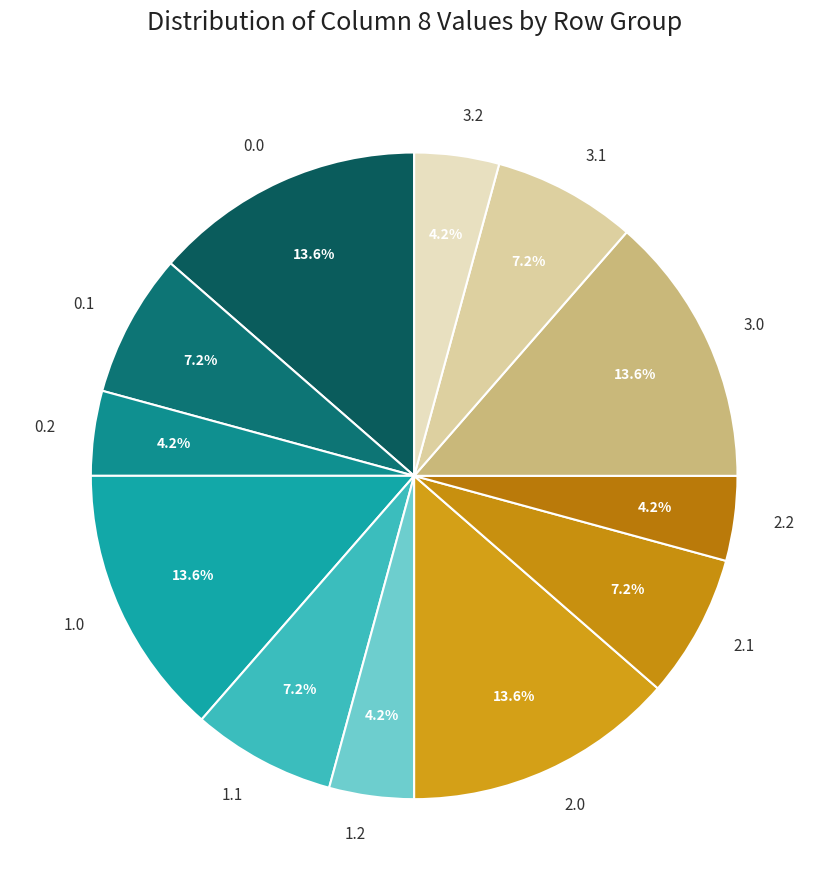

Is there a majority slice in this chart?

No